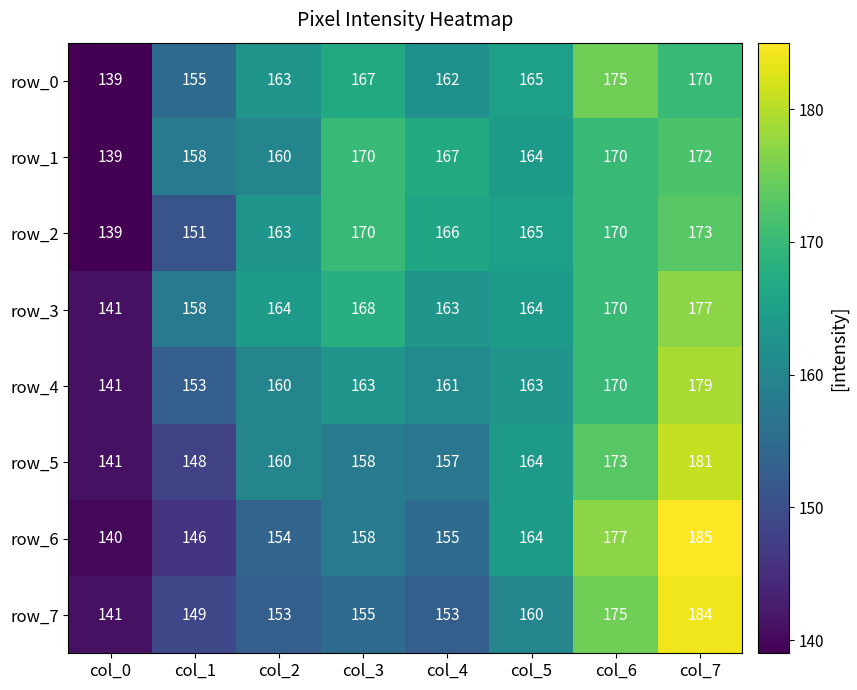

At which category is the sum across all series the highest?

col_7